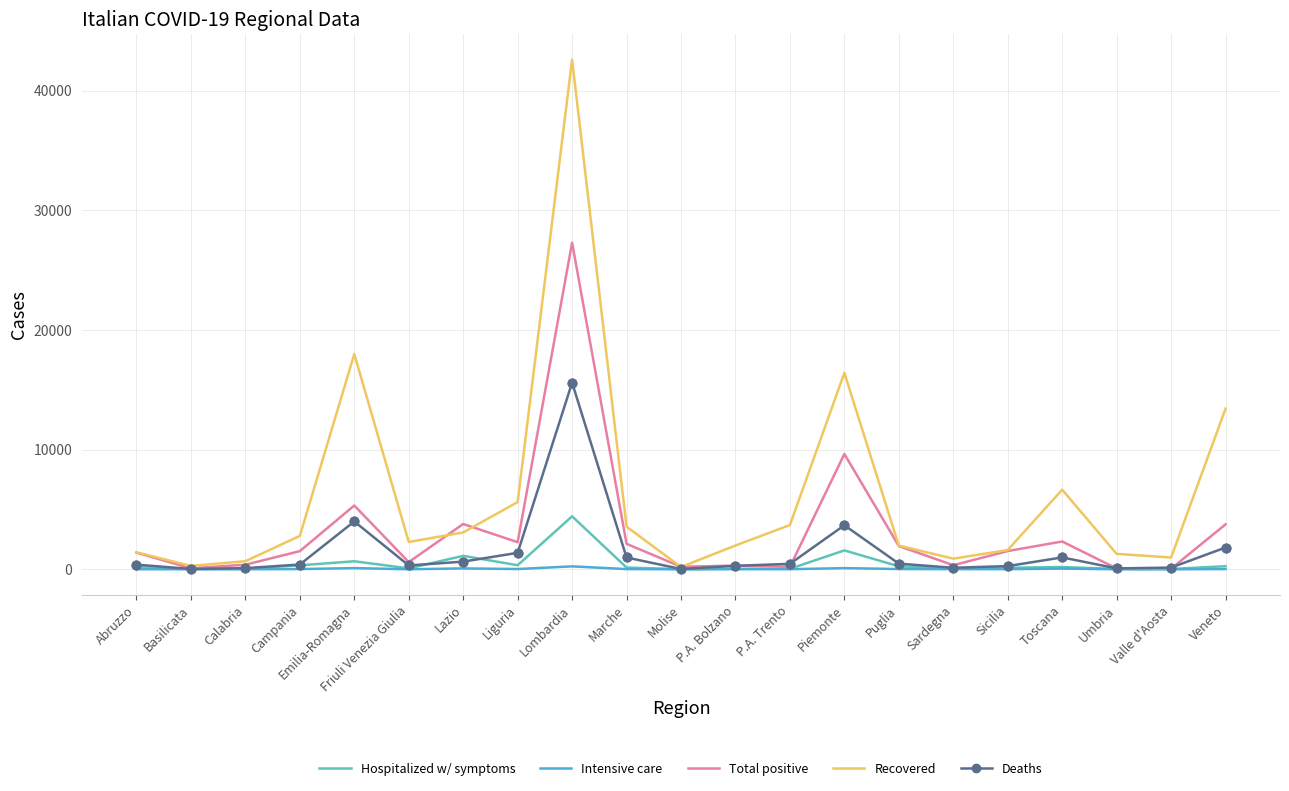

At which category is the sum across all series the highest?

Lombardia